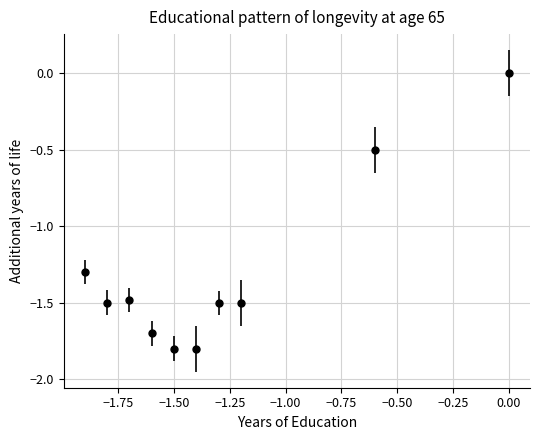

True or false: there are more than 2 points higher than both neighbors.

False